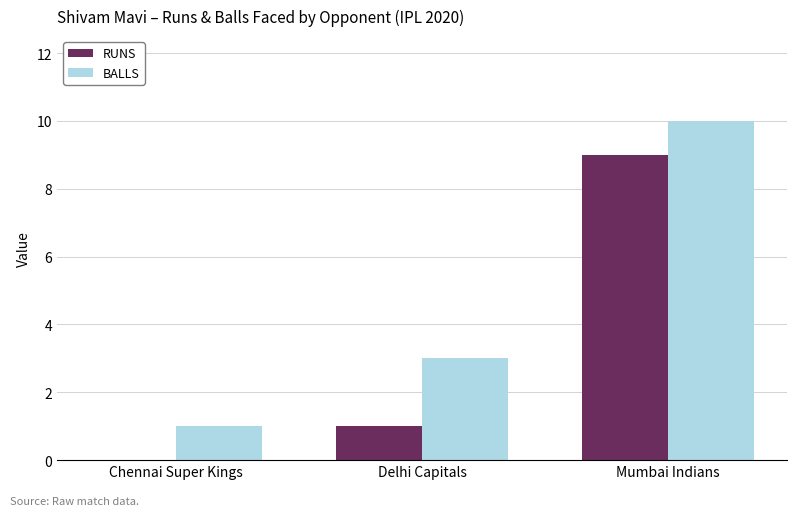

What is the difference between the BALLS values at Mumbai Indians and Chennai Super Kings?

9